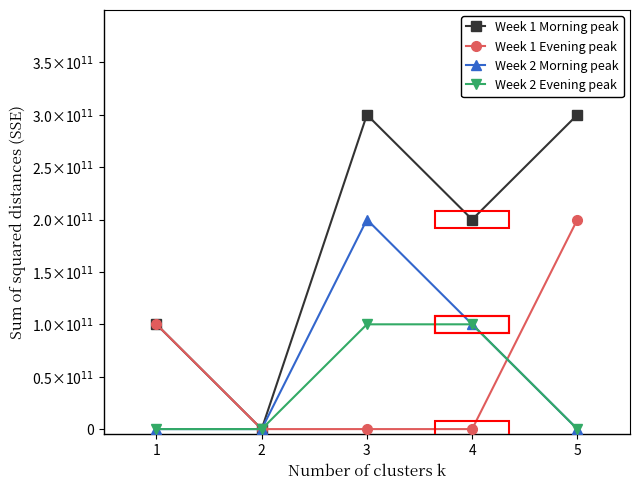

Is this an area chart (filled region under the line)?

No